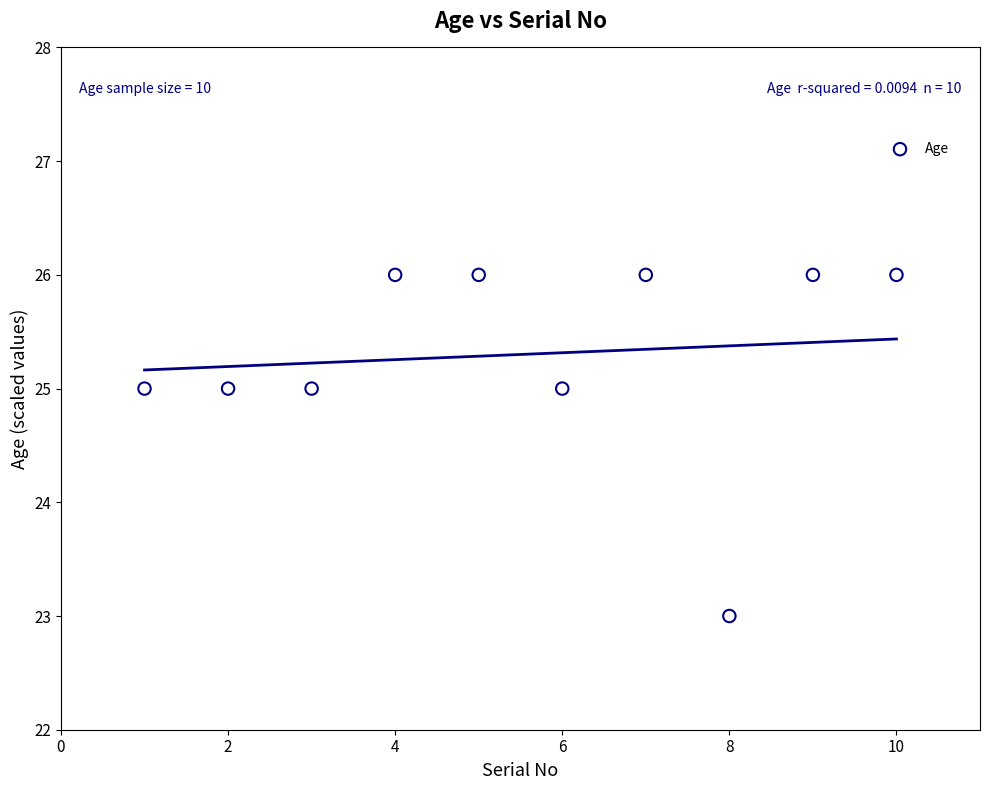

What is the average Y value?

25